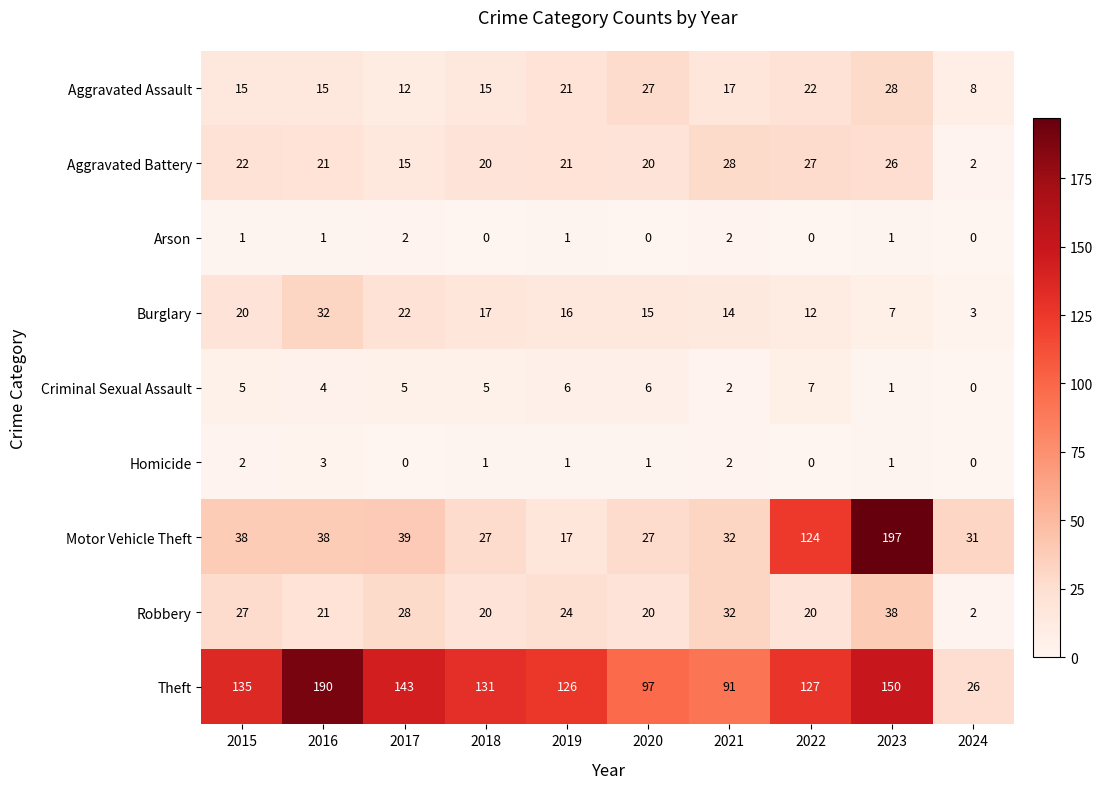

At which label does Aggravated Assault reach its peak?

2023